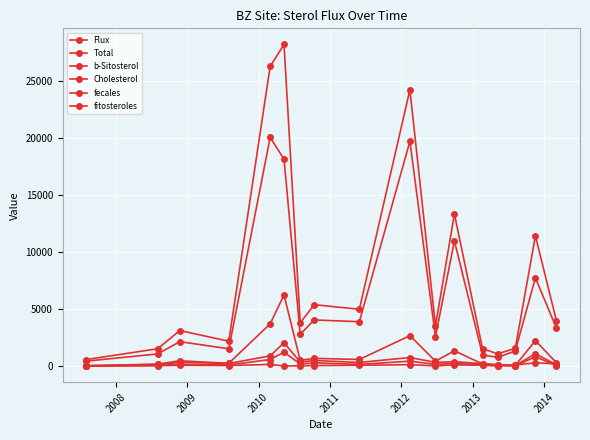

How many interior local peaks does the fecales series have?

6